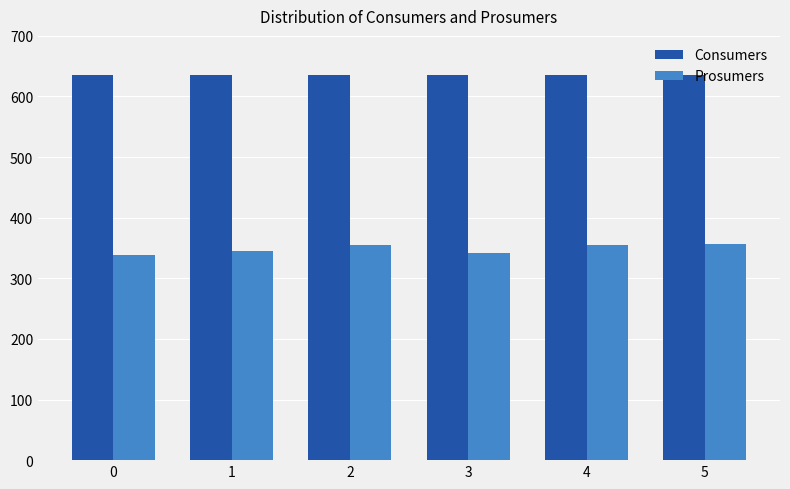

What is the sum of all Prosumers values?

2091